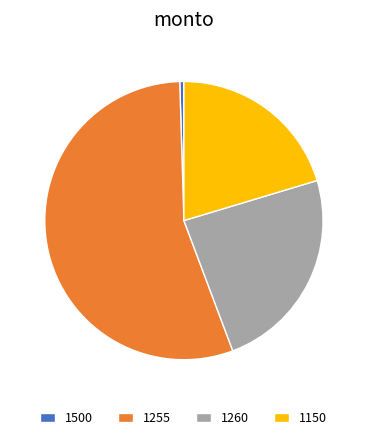

Is the sum of 1500 and 1150 greater than half?

No